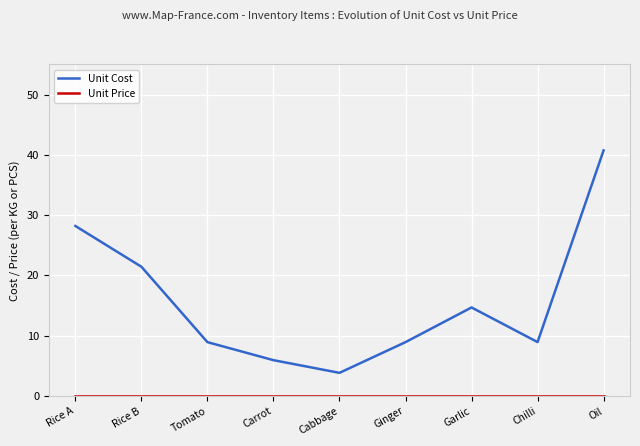

Which series has the widest spread of values?

Unit Cost